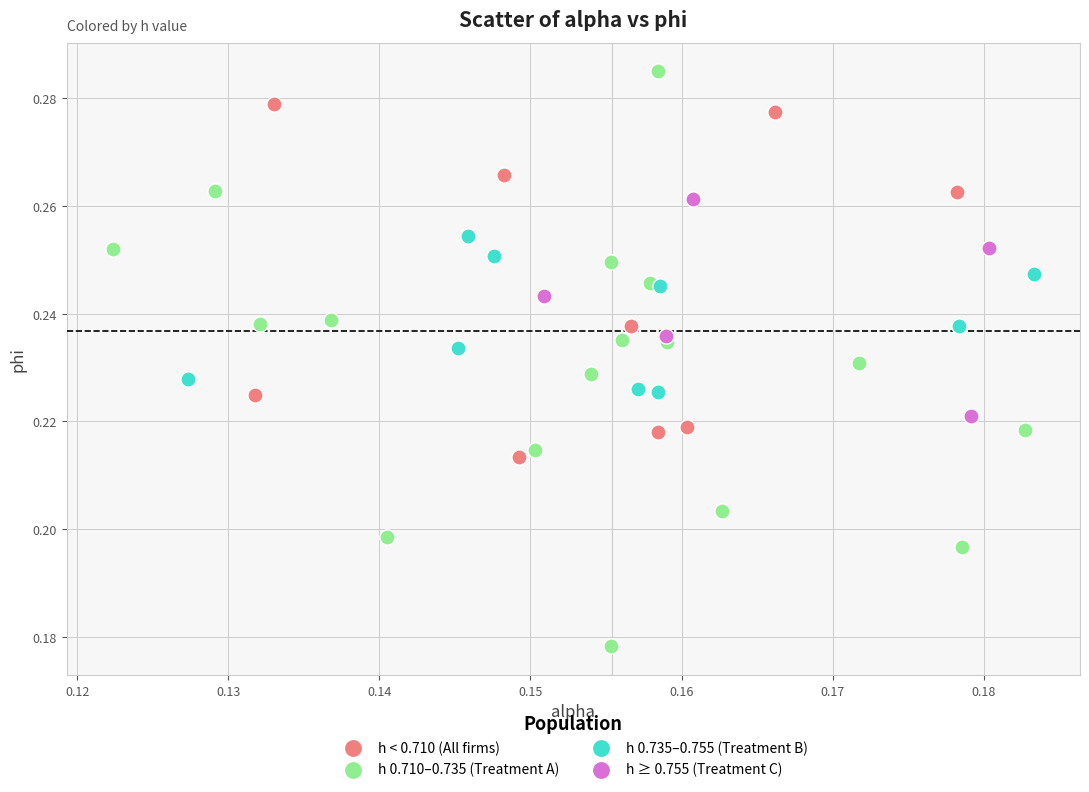

What are all the series names shown in the legend?

h < 0.710 (All firms), h 0.710–0.735 (Treatment A), h 0.735–0.755 (Treatment B), h ≥ 0.755 (Treatment C)